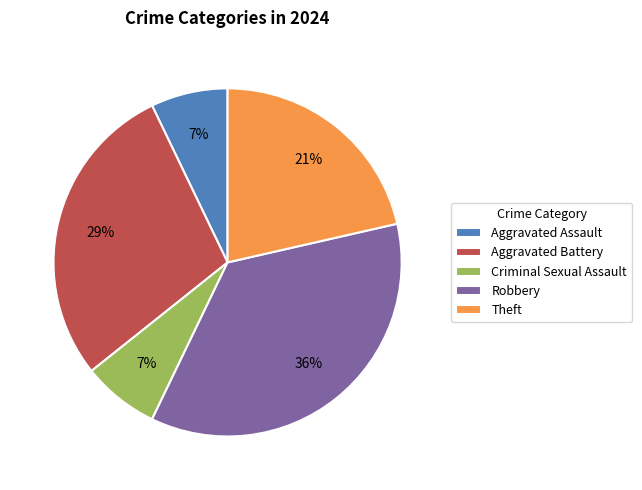

To the nearest percent, what portion does Aggravated Battery represent?

29%